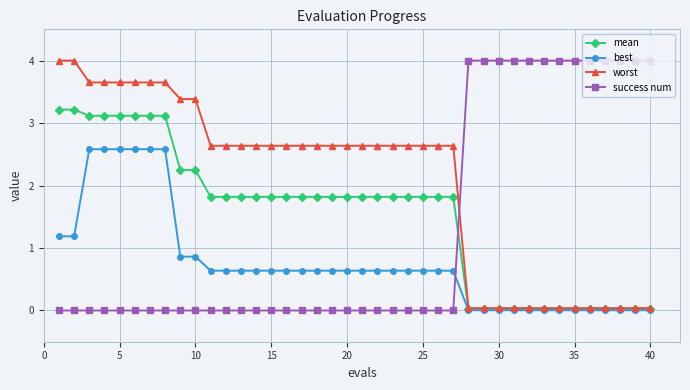

Which series has the largest total across all categories?

worst